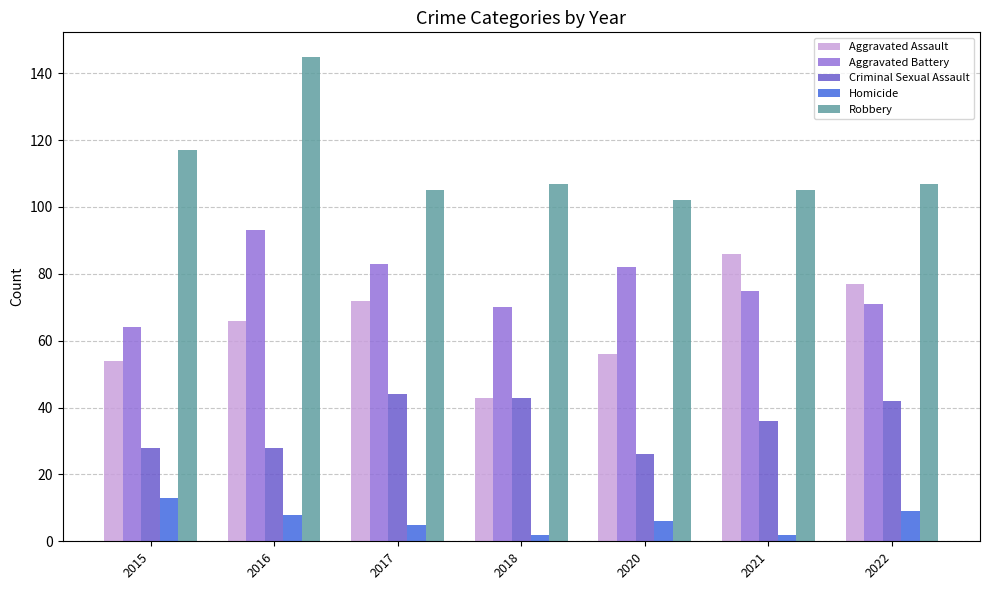

Reading left to right, extract all data points from this chart.

Aggravated Assault: 54	66	72	43	56	86	77
Aggravated Battery: 64	93	83	70	82	75	71
Criminal Sexual Assault: 28	28	44	43	26	36	42
Homicide: 13	8	5	2	6	2	9
Robbery: 117	145	105	107	102	105	107